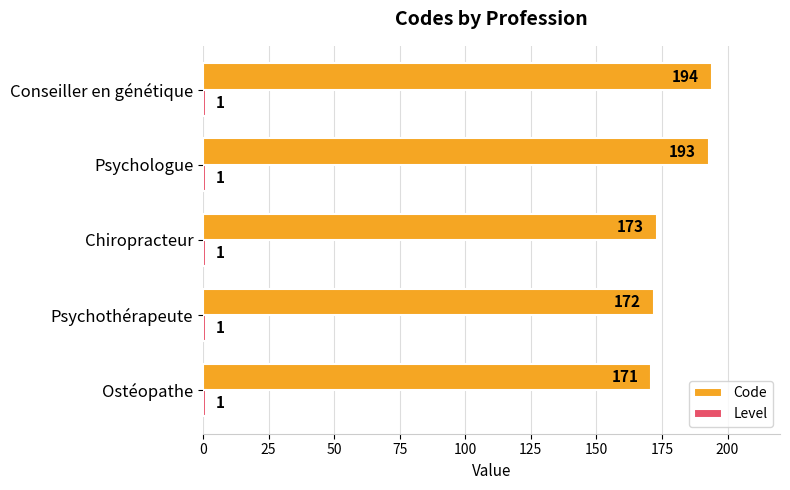

What is the difference between the highest and lowest values at Ostéopathe?

170